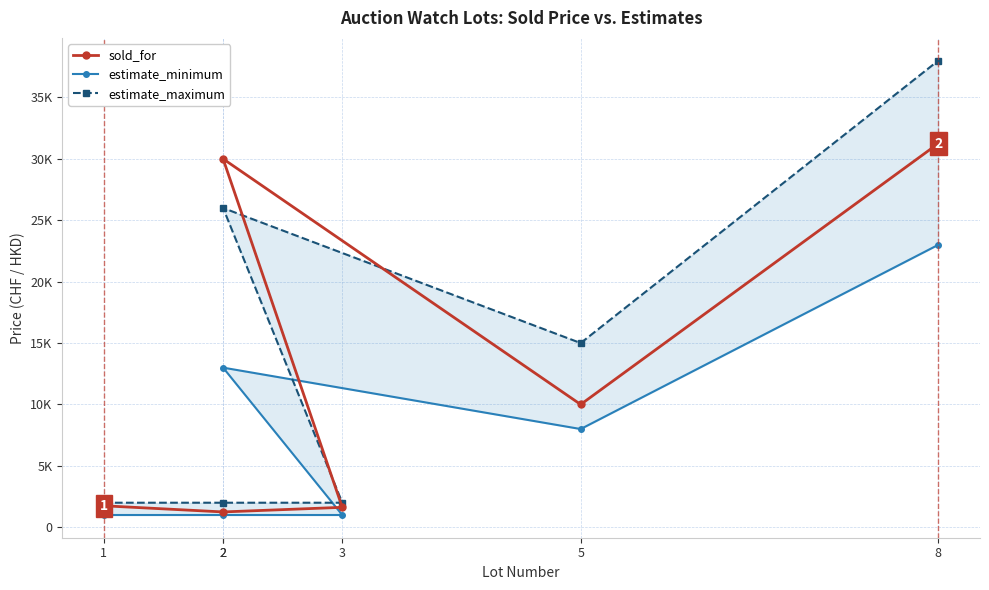

List the series in order of their overall mean, highest first.

estimate_maximum, sold_for, estimate_minimum